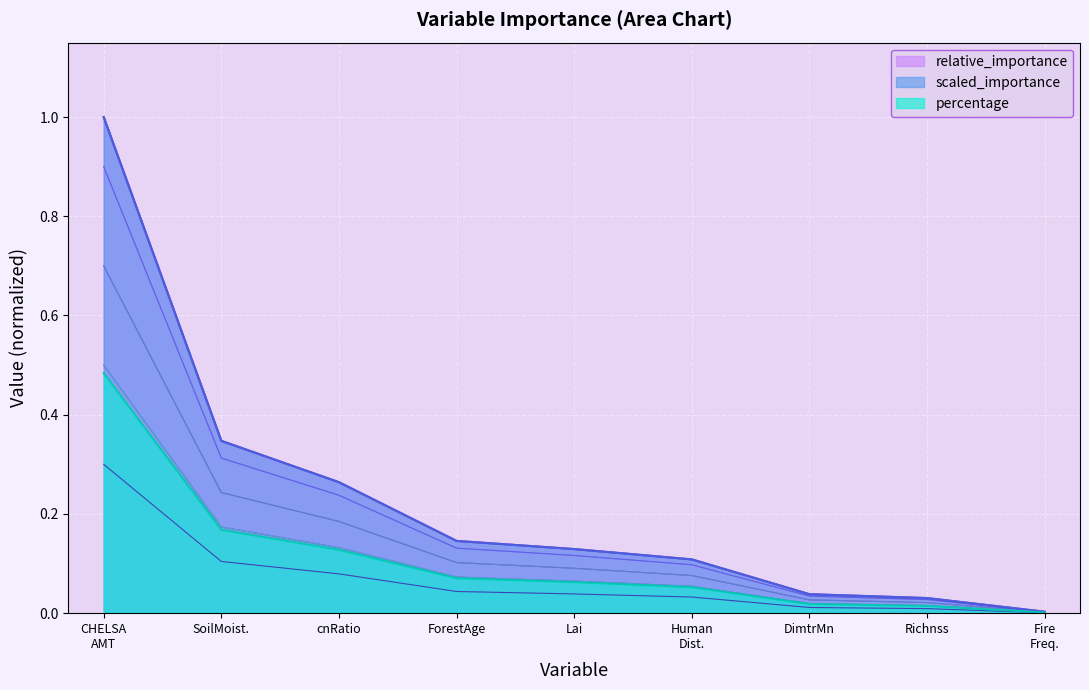

What are all the series names shown in the legend?

relative_importance, scaled_importance, percentage